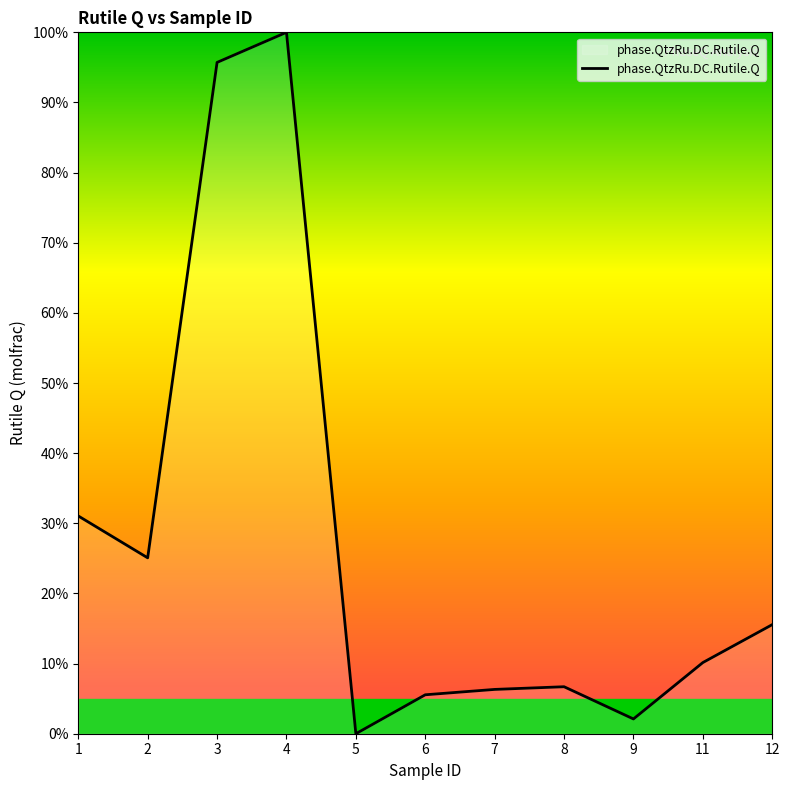

At which category does the chart reach its peak across all series?

4